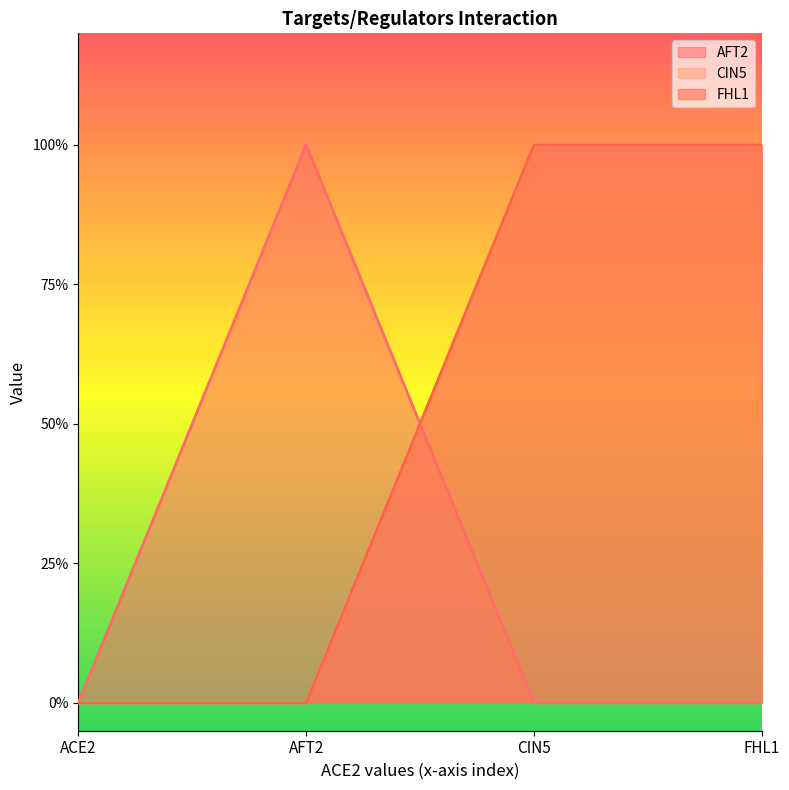

True or false: AFT2 and FHL1 cross at least once.

True